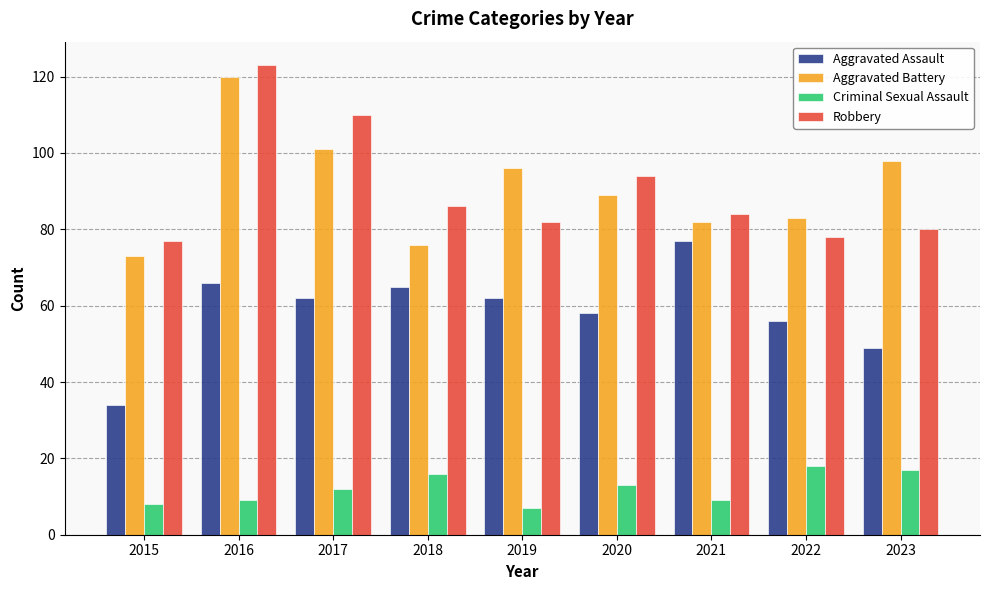

What is the sum of the Robbery values at 2021 and 2016?

207